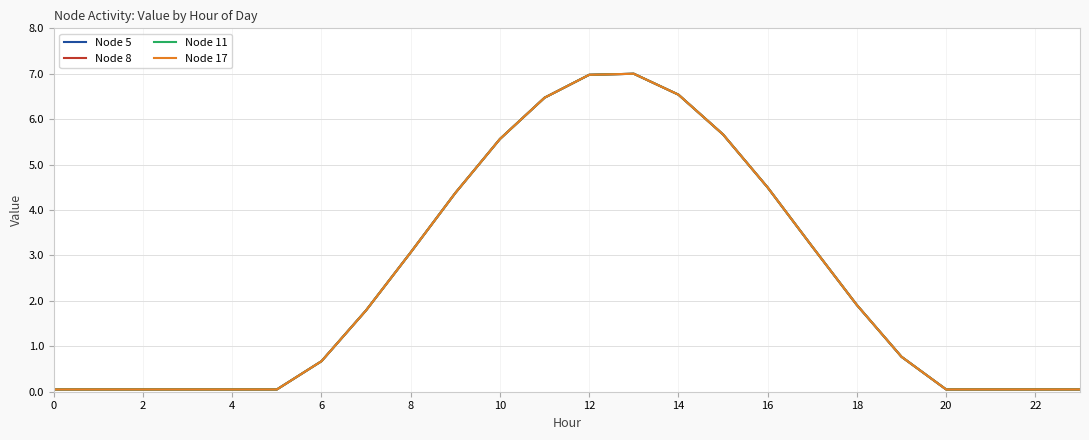

What is the difference between the maximum and minimum values in the Node 11 series?

7.0